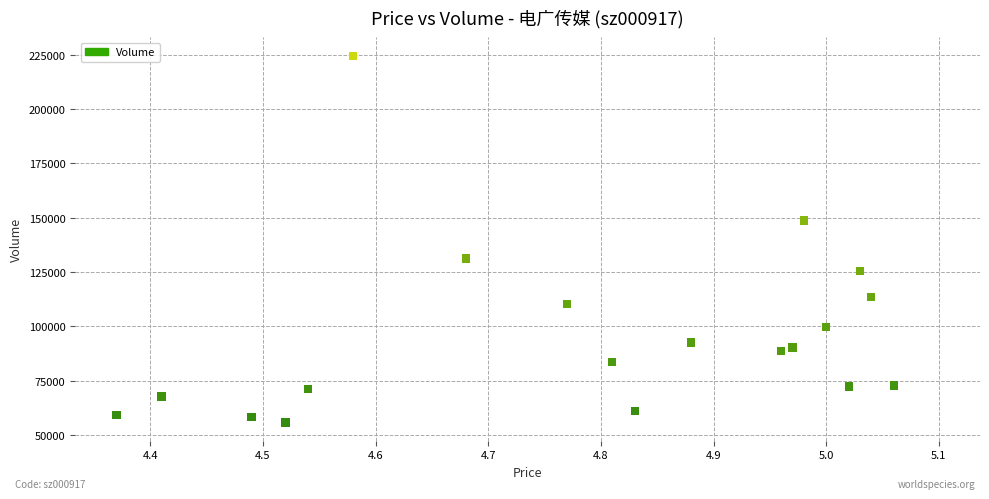

What is the range of Y values (max minus min)?

168574